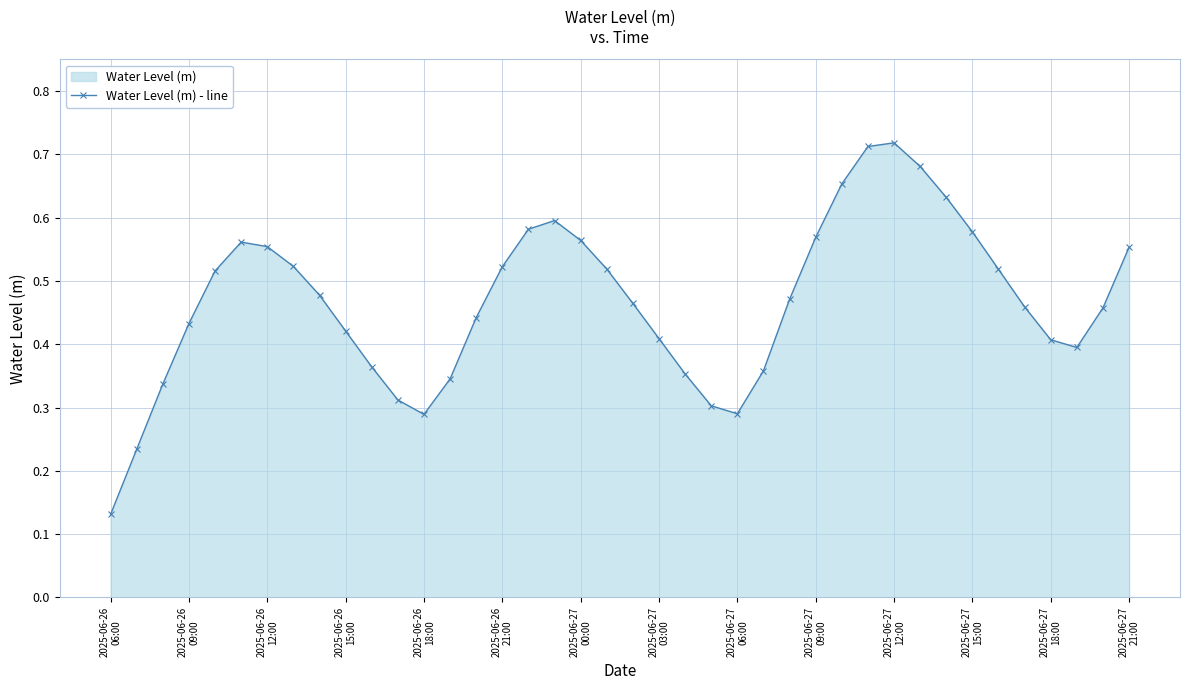

Count the values in the range 0 to 1.

40